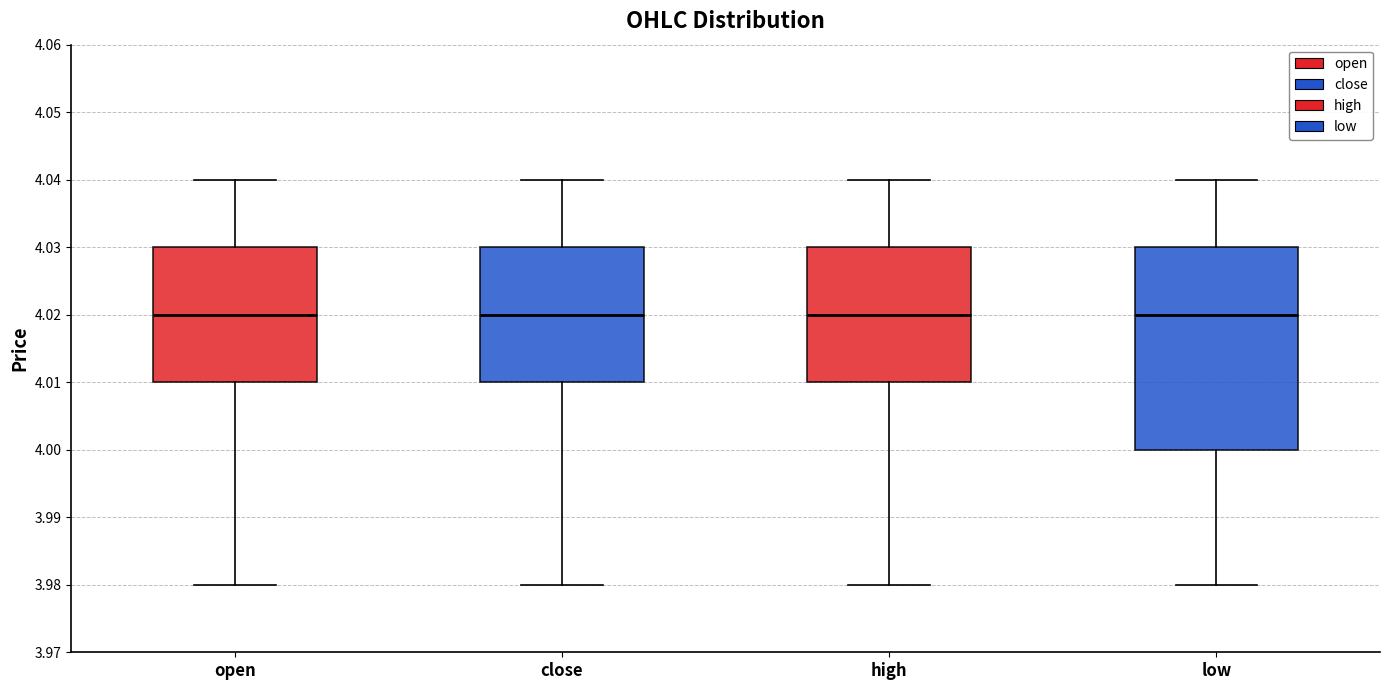

Where does the median line of the box for close sit on the y-axis? The values are not printed on the chart, so give them approximately, as read against the axis.

4.02